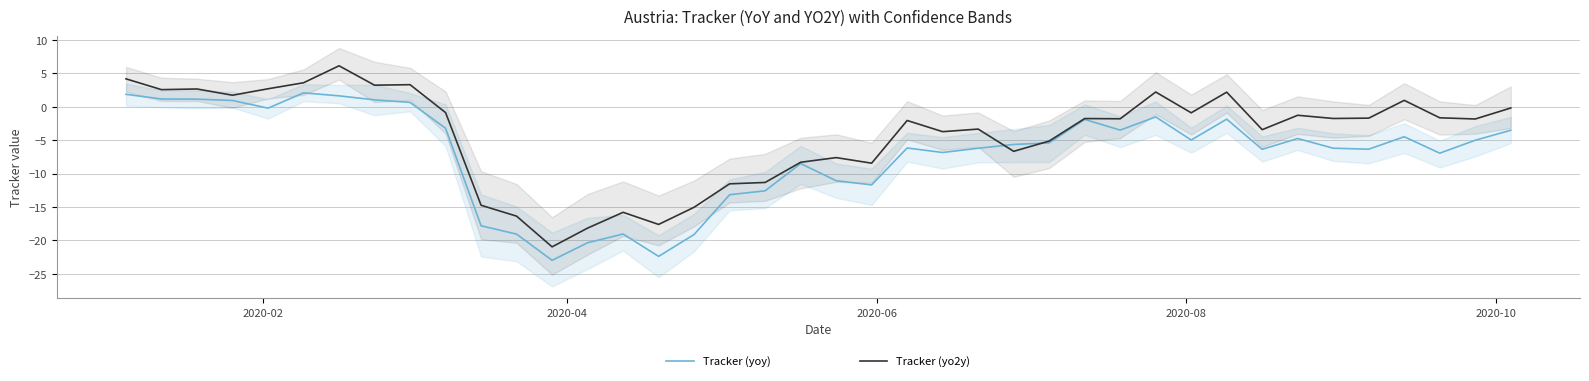

What is the maximum value for Tracker (yoy)?

2.1